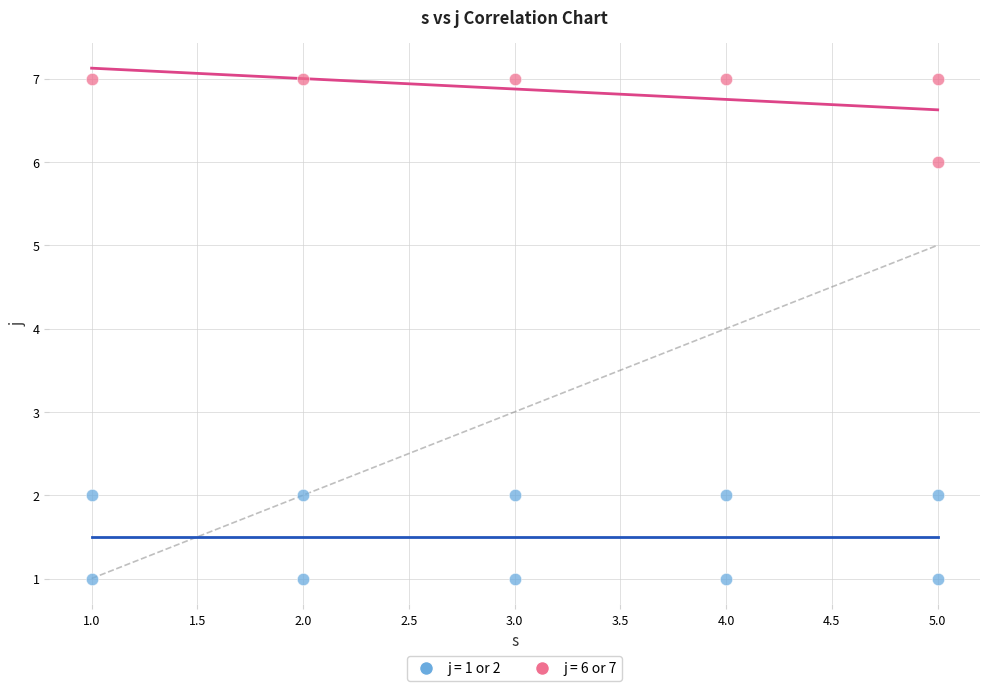

Which series contains the highest Y value?

j = 6 or 7